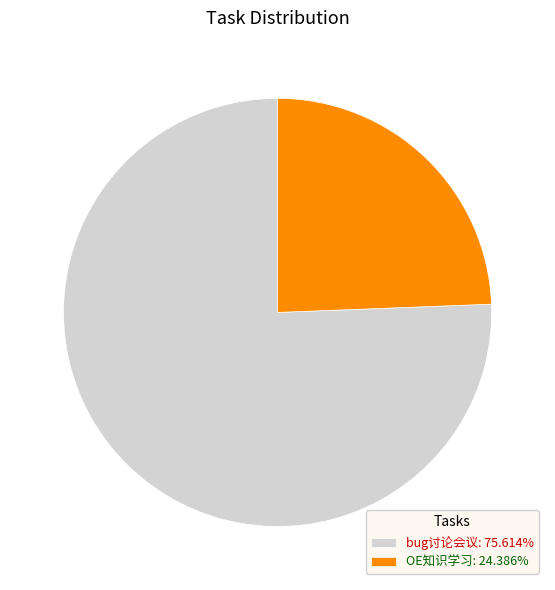

What is the ratio of the value at bug讨论会议: 75.614% to the value at OE知识学习: 24.386%?

3.1